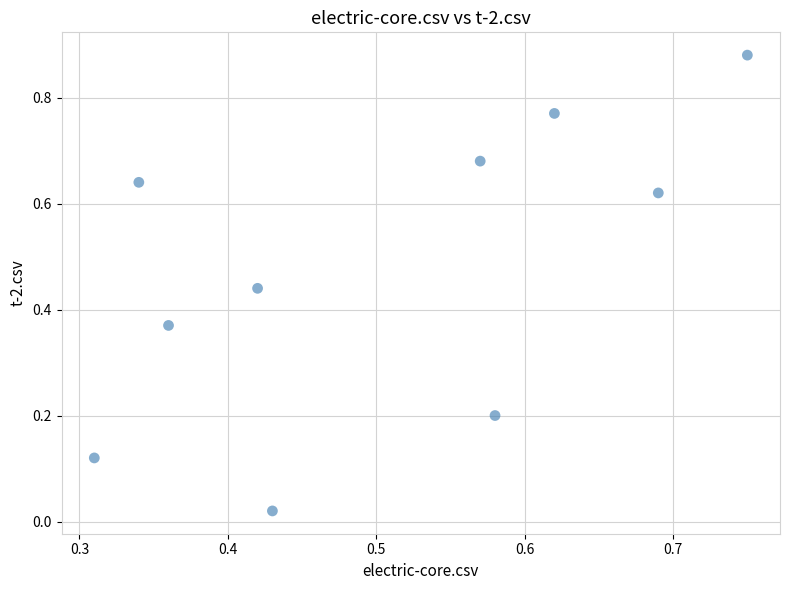

What is the average X value?

0.5